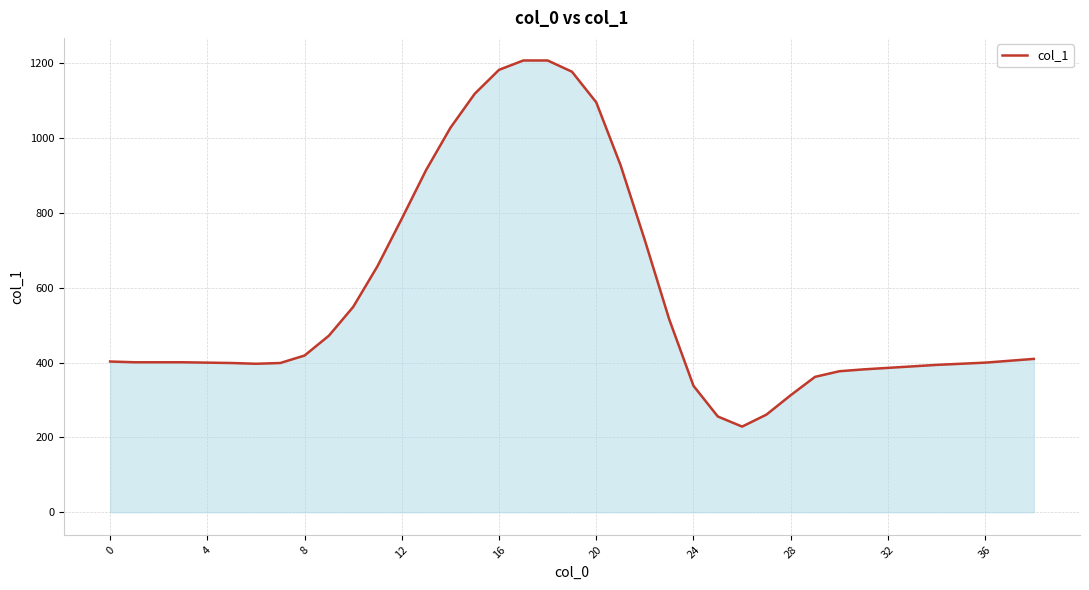

What is the greatest value displayed?

1208